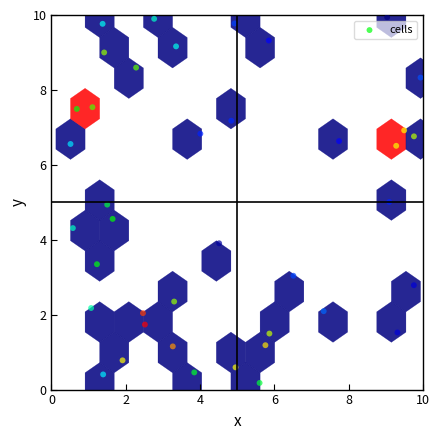

What is the range of X values (max minus min)?

9.4